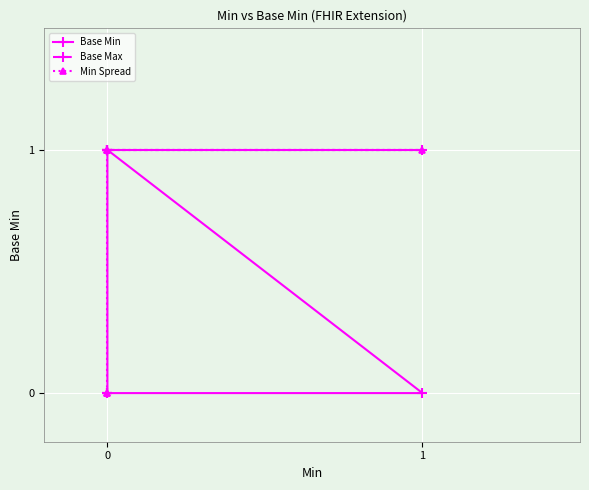

Reading right to left, list all the values displayed in this chart.

Base Min: 0	0	1	0	0
Base Max: 1	1	1	1	1
Min Spread: 1	1	1	0	0